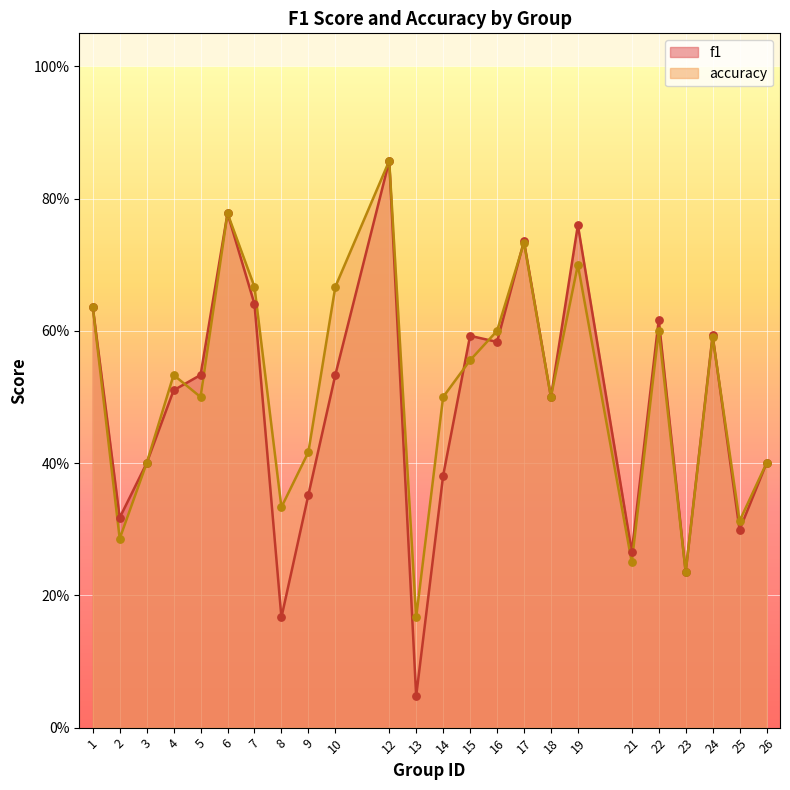

What is the total value across all series at 10?

1.2